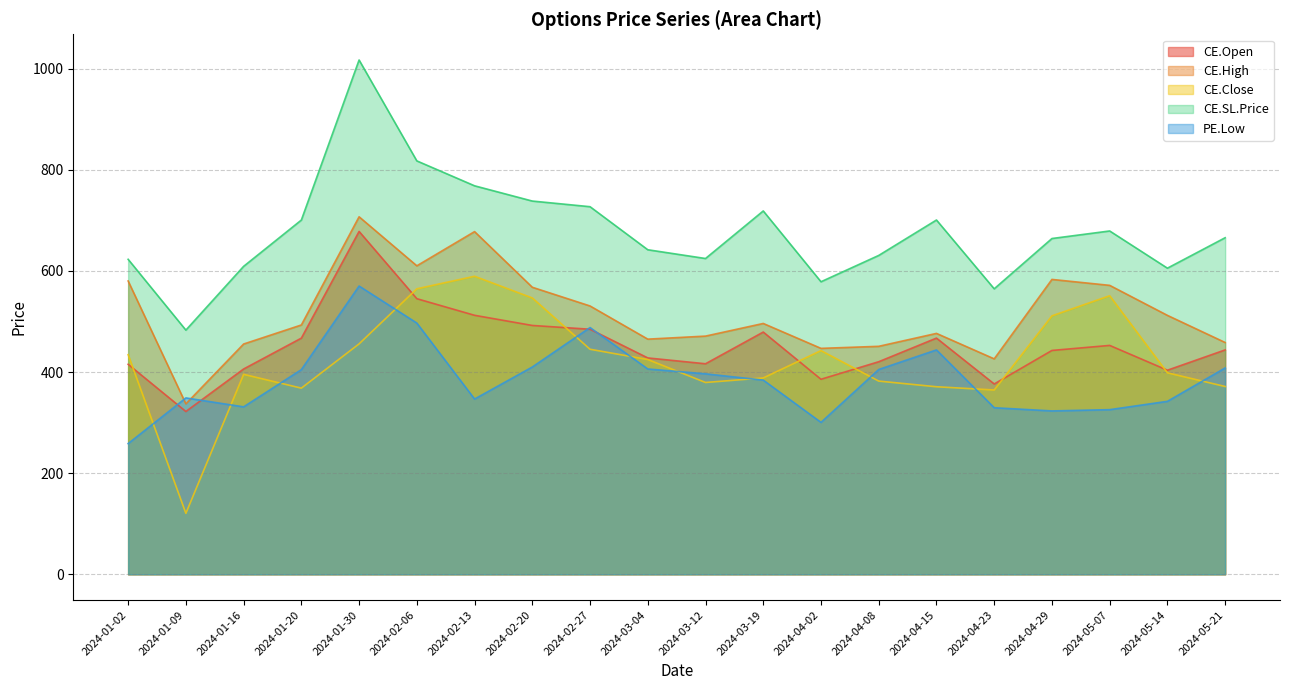

What are all the series names shown in the legend?

CE.Open, CE.High, CE.Close, CE.SL.Price, PE.Low